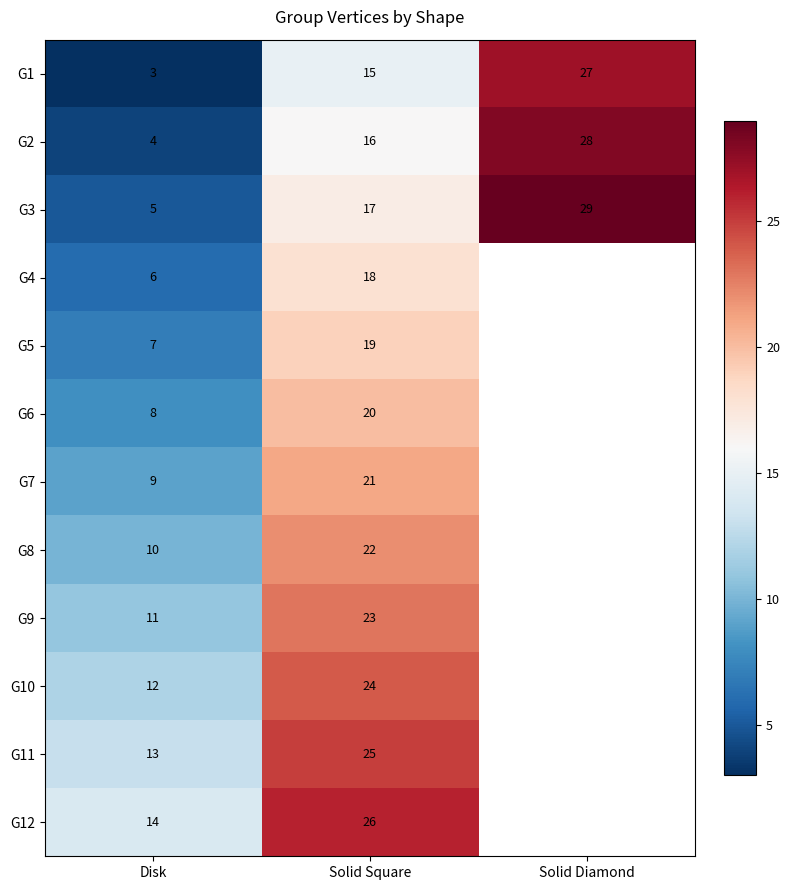

Between Solid Square and Disk, which is larger?

Solid Square